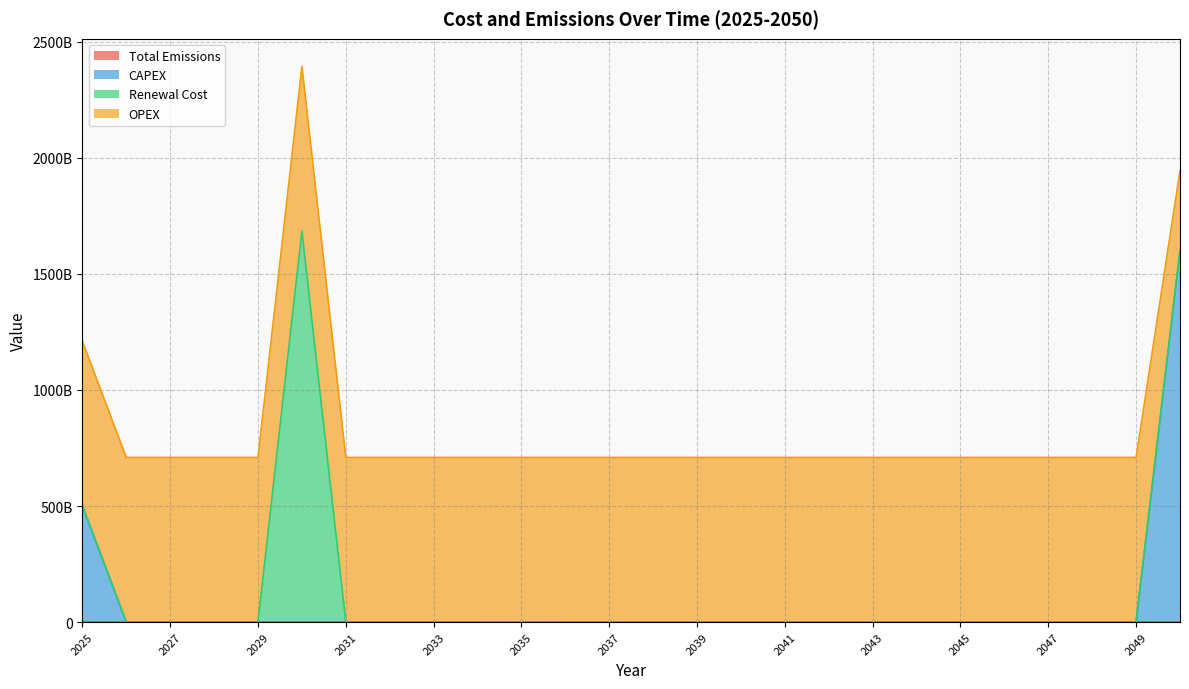

What is the difference between the maximum and minimum values in the CAPEX series?

1599998607030.0